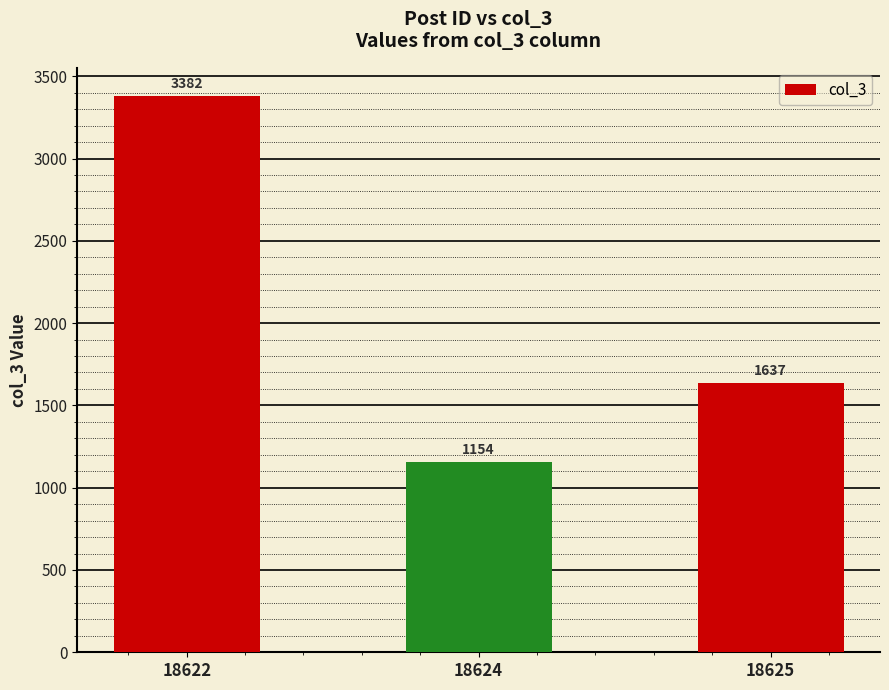

Between 18624 and 18622, which is larger?

18622